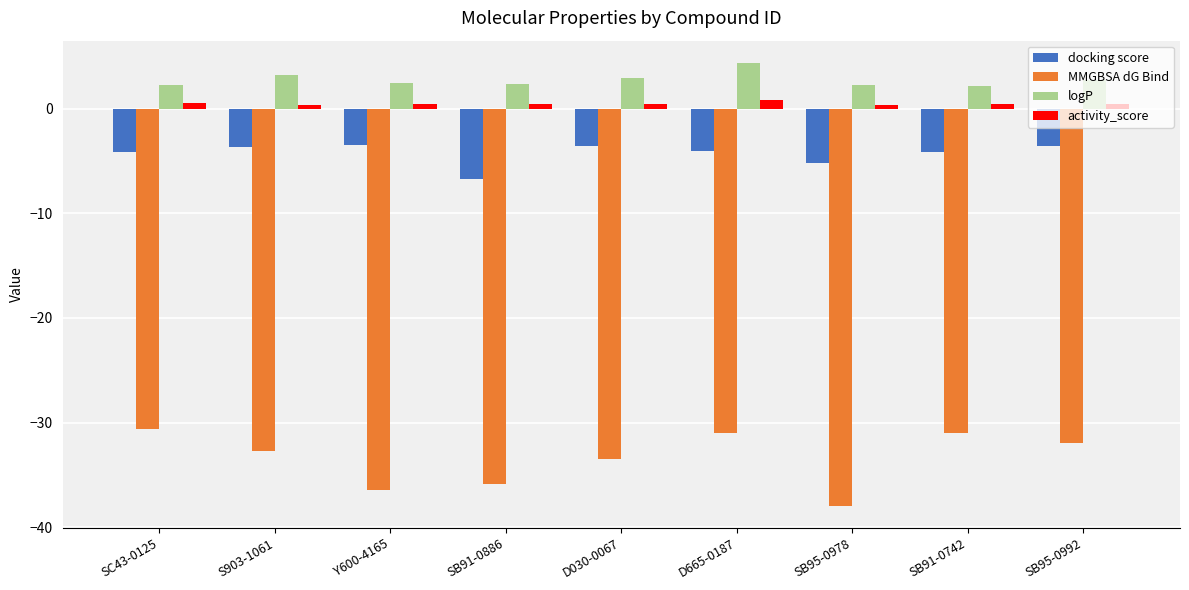

What is the label of the 3rd bar from the right?

SB95-0978